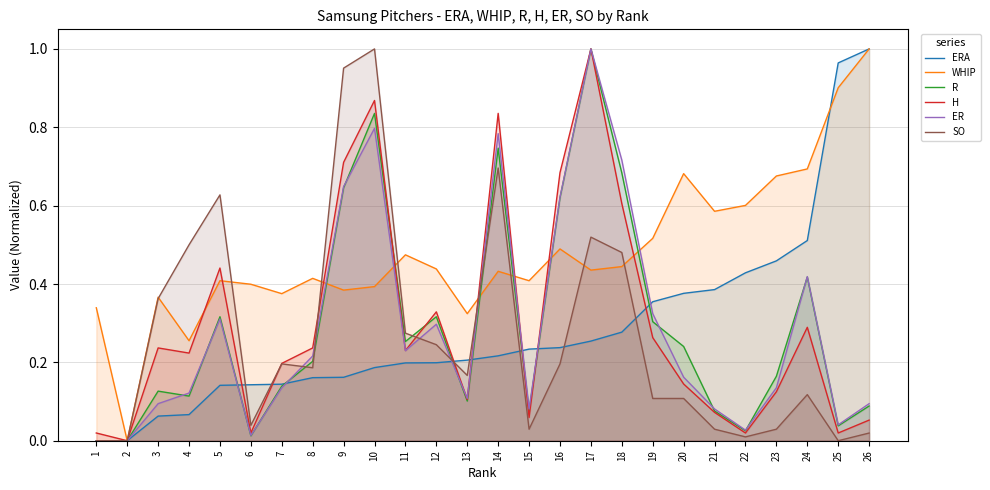

What are all the series names shown in the legend?

ERA, WHIP, R, H, ER, SO